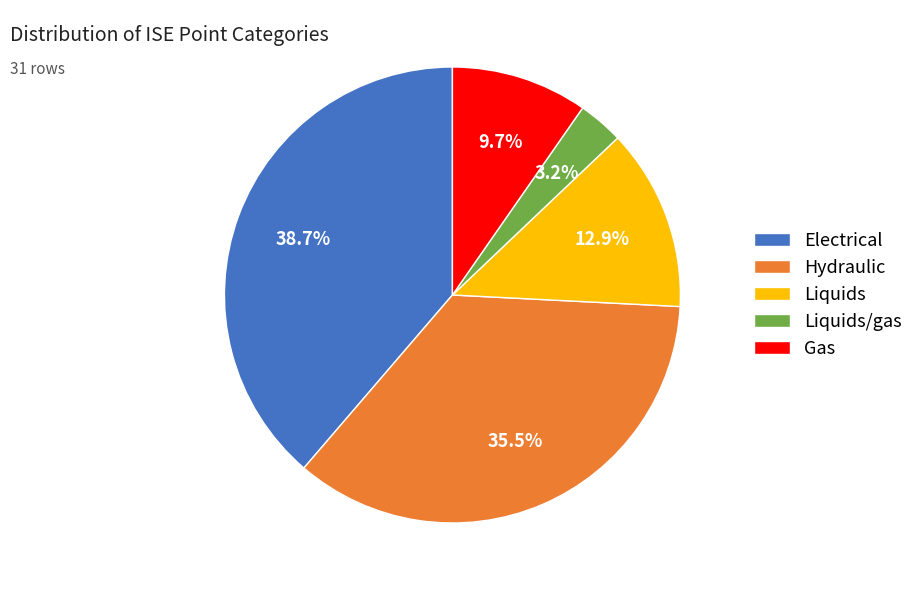

True or false: Electrical accounts for 47% of the total.

False